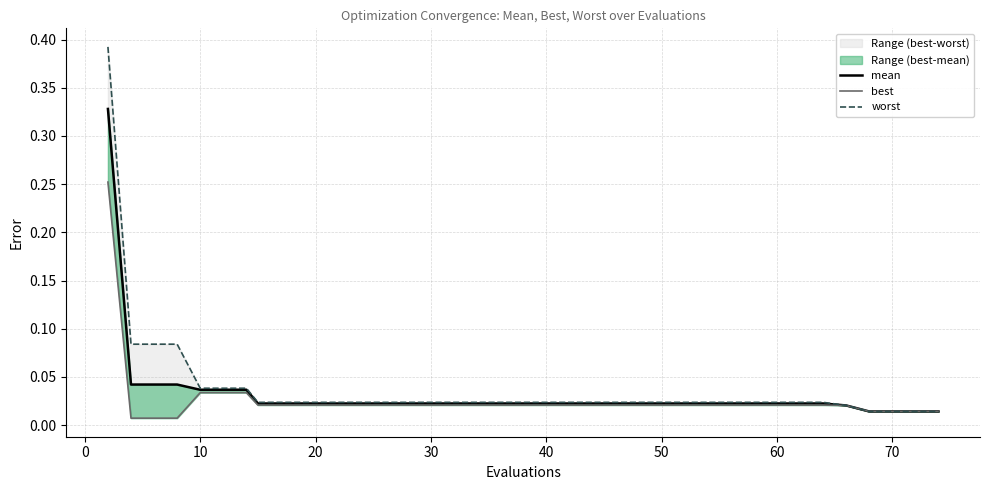

What is the difference between the maximum and second lowest values in the mean series?

0.3